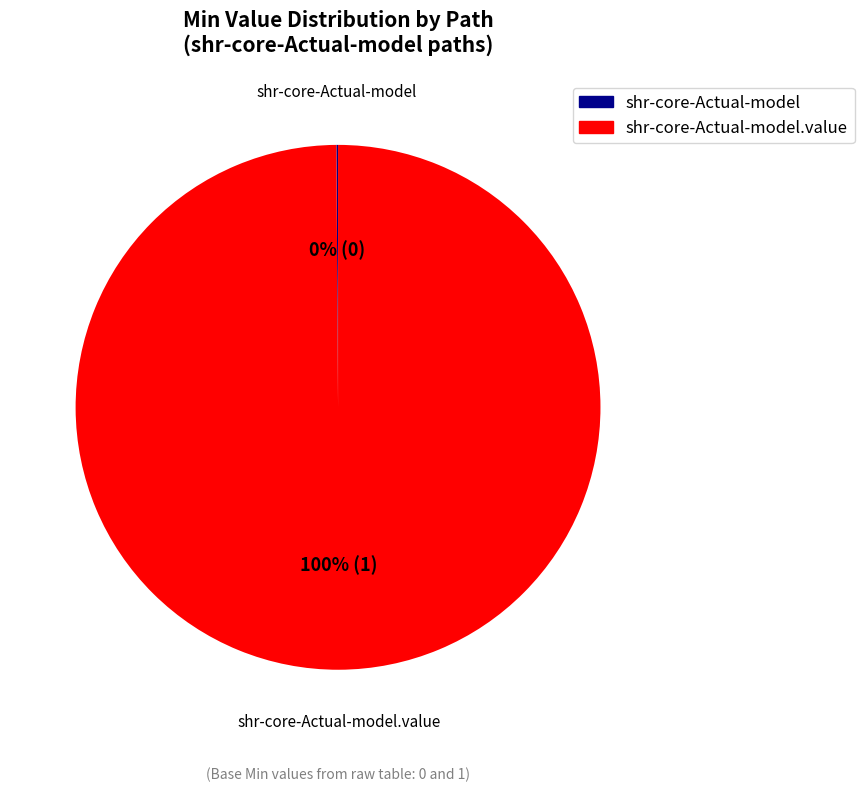

To the nearest percent, what is the difference between the largest and smallest slice percentages?

100%